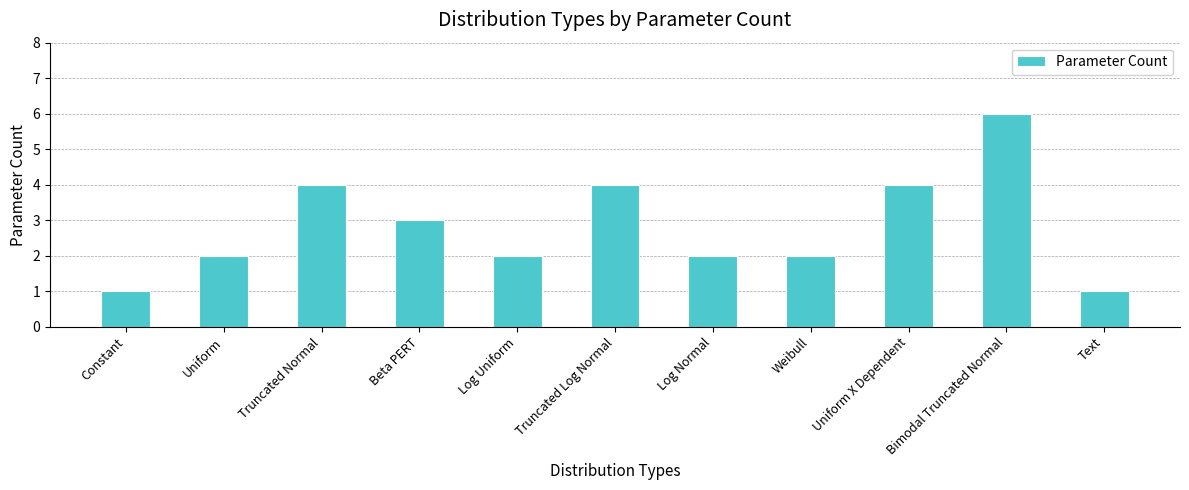

What is the difference between the maximum and minimum values?

5